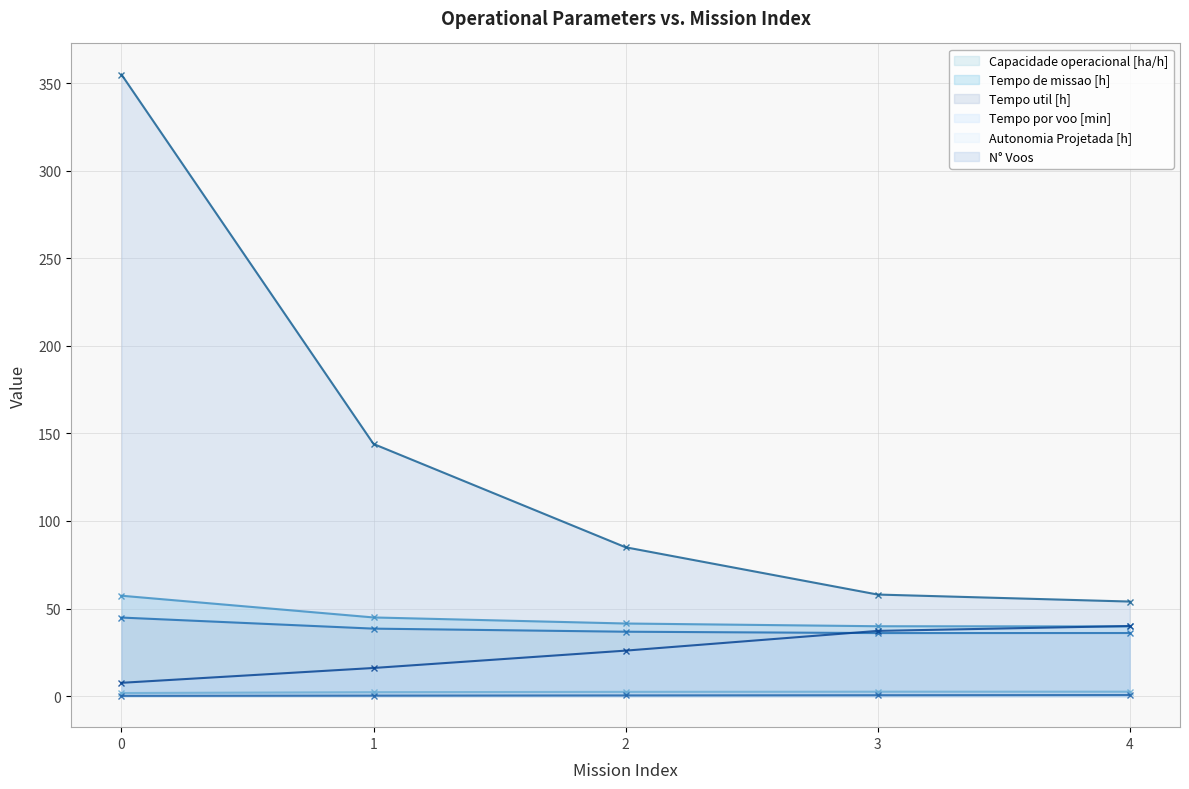

What is the sum of the Tempo por voo [min] values at 3 and 4?

77.2